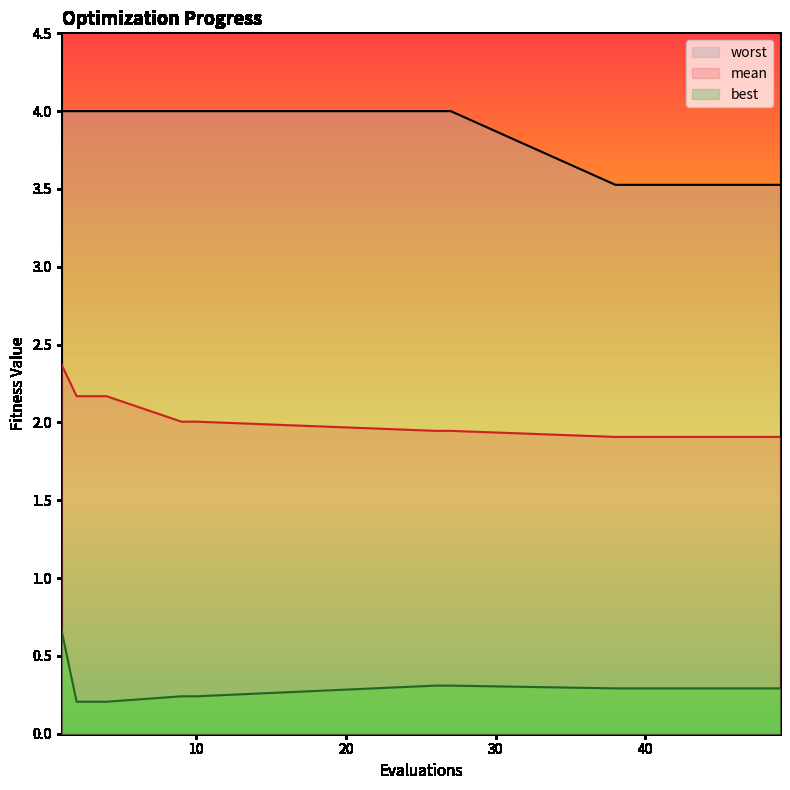

The value of best at 10 is 0.1. True or false?

False